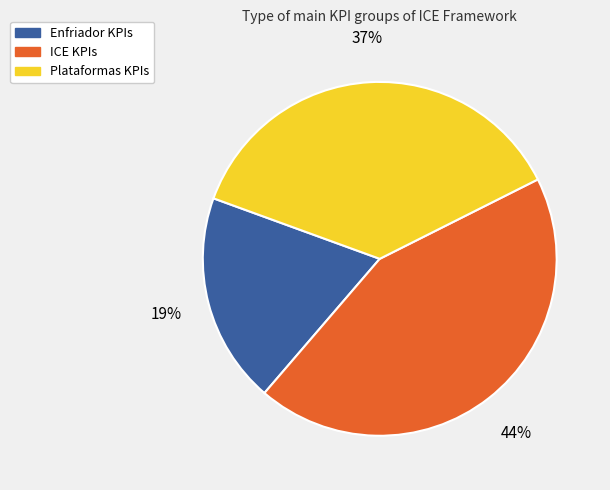

To the nearest percent, what percentage of the pie is Enfriador?

19%